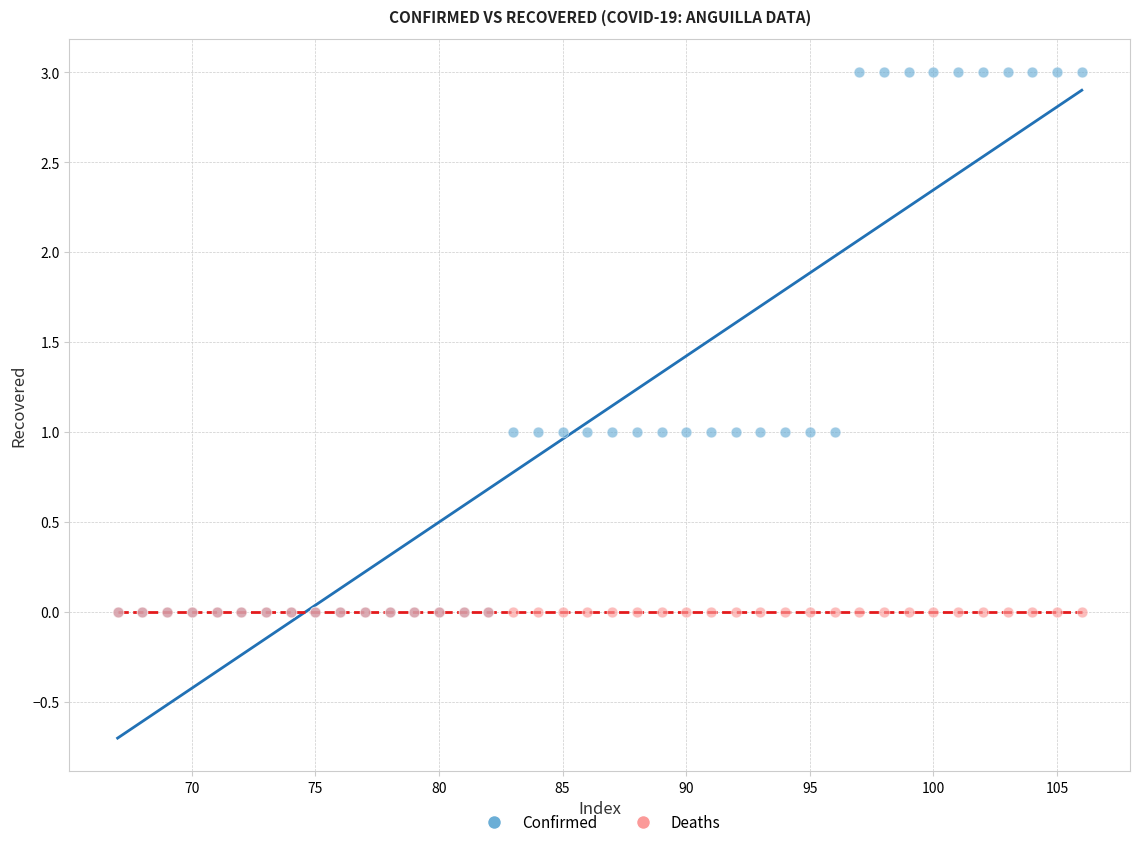

Which series reaches the maximum Y coordinate?

Confirmed